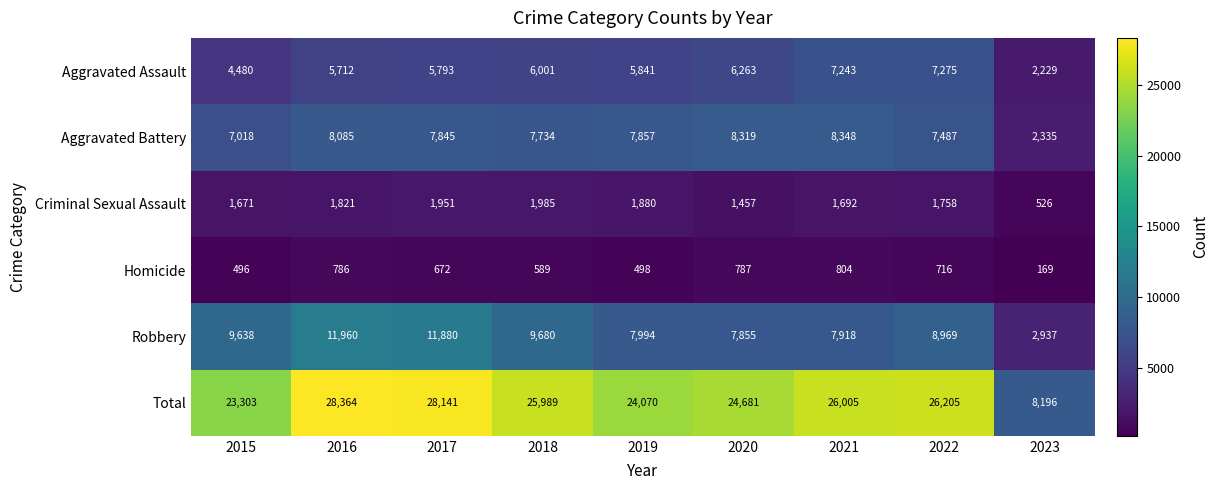

The Robbery series shows 11960 at 2016. True or false?

True